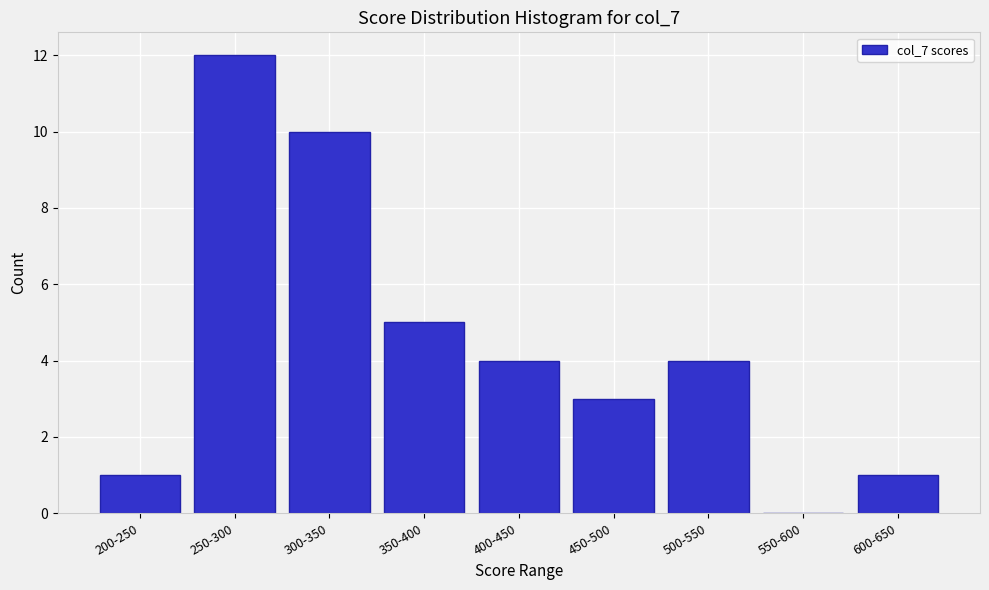

Reading right to left, extract all data points from this chart.

600-650=1	550-600=0	500-550=4	450-500=3	400-450=4	350-400=5	300-350=10	250-300=12	200-250=1